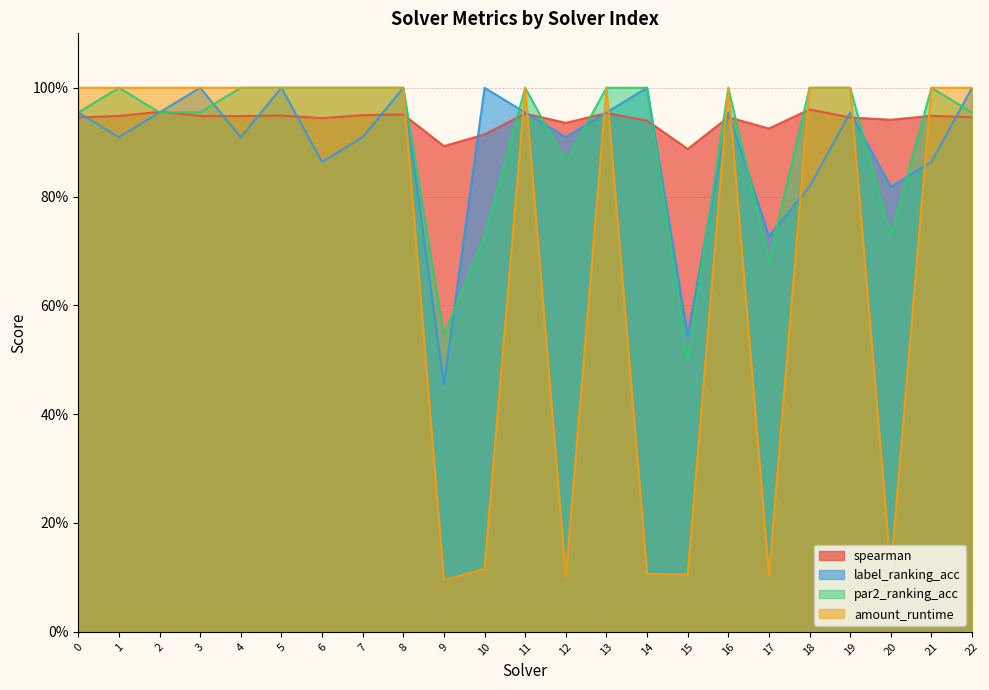

Does the chart display data point markers on the line(s)?

No